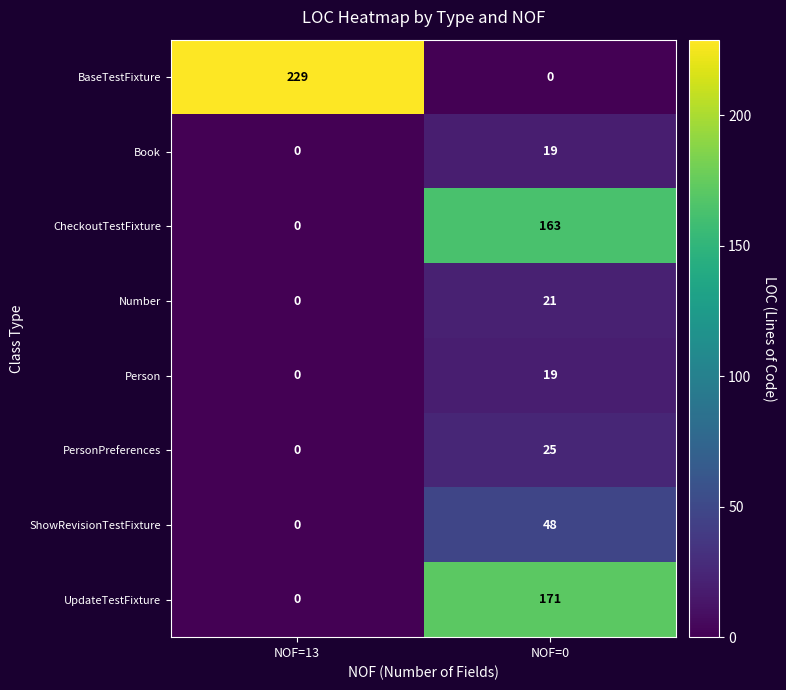

The CheckoutTestFixture series shows 163 at NOF=0. True or false?

True